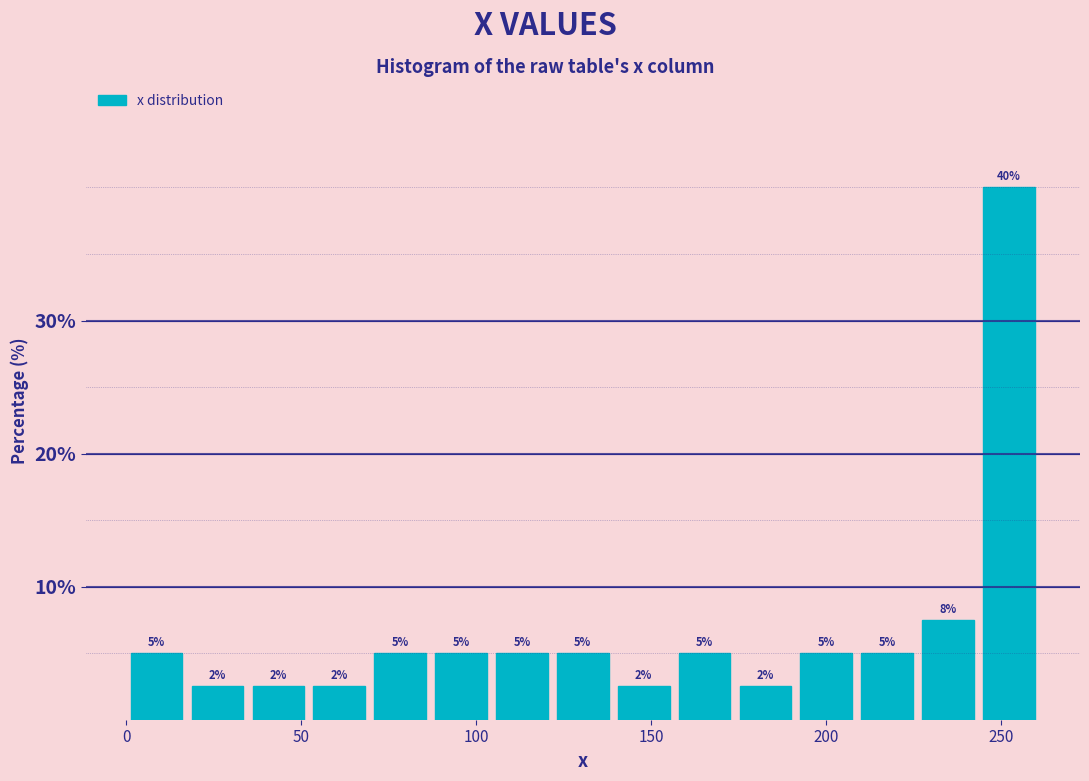

Around what value on the x-axis is the tallest bar? Give the approximate position of its centre, as read against the axis.

250